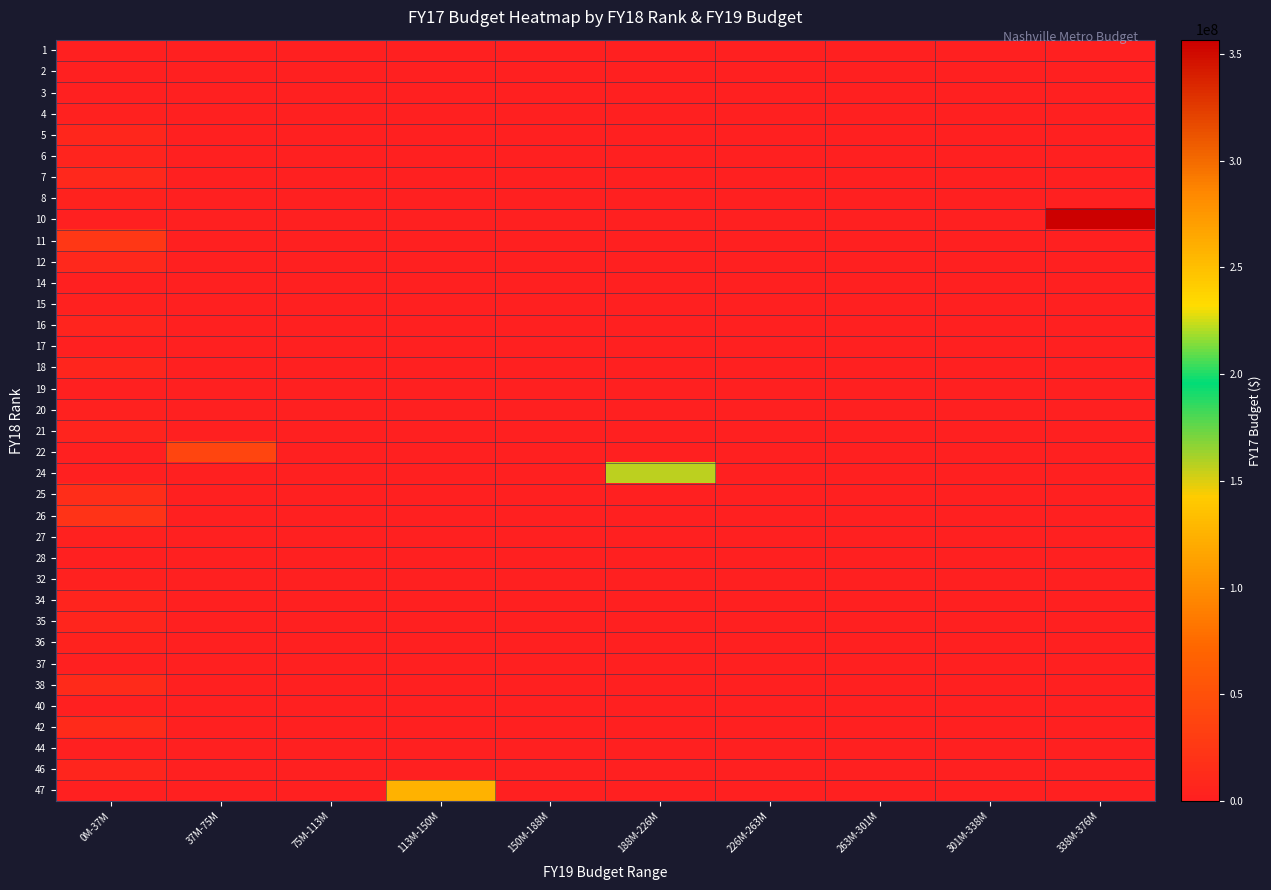

Reading left to right, what are all the values shown in this chart?

1: 0M-37M=798200	37M-75M=0	75M-113M=0	113M-150M=0	150M-188M=0	188M-226M=0	226M-263M=0	263M-301M=0	301M-338M=0	338M-376M=0
2: 0M-37M=1382900	37M-75M=0	75M-113M=0	113M-150M=0	150M-188M=0	188M-226M=0	226M-263M=0	263M-301M=0	301M-338M=0	338M-376M=0
3: 0M-37M=883900	37M-75M=0	75M-113M=0	113M-150M=0	150M-188M=0	188M-226M=0	226M-263M=0	263M-301M=0	301M-338M=0	338M-376M=0
4: 0M-37M=1552100	37M-75M=0	75M-113M=0	113M-150M=0	150M-188M=0	188M-226M=0	226M-263M=0	263M-301M=0	301M-338M=0	338M-376M=0
5: 0M-37M=7670700	37M-75M=0	75M-113M=0	113M-150M=0	150M-188M=0	188M-226M=0	226M-263M=0	263M-301M=0	301M-338M=0	338M-376M=0
6: 0M-37M=4280900	37M-75M=0	75M-113M=0	113M-150M=0	150M-188M=0	188M-226M=0	226M-263M=0	263M-301M=0	301M-338M=0	338M-376M=0
7: 0M-37M=9349400	37M-75M=0	75M-113M=0	113M-150M=0	150M-188M=0	188M-226M=0	226M-263M=0	263M-301M=0	301M-338M=0	338M-376M=0
8: 0M-37M=3329000	37M-75M=0	75M-113M=0	113M-150M=0	150M-188M=0	188M-226M=0	226M-263M=0	263M-301M=0	301M-338M=0	338M-376M=0
10: 0M-37M=0	37M-75M=0	75M-113M=0	113M-150M=0	150M-188M=0	188M-226M=0	226M-263M=0	263M-301M=0	301M-338M=0	338M-376M=356640100
11: 0M-37M=24332100	37M-75M=0	75M-113M=0	113M-150M=0	150M-188M=0	188M-226M=0	226M-263M=0	263M-301M=0	301M-338M=0	338M-376M=0
12: 0M-37M=8837300	37M-75M=0	75M-113M=0	113M-150M=0	150M-188M=0	188M-226M=0	226M-263M=0	263M-301M=0	301M-338M=0	338M-376M=0
14: 0M-37M=328800	37M-75M=0	75M-113M=0	113M-150M=0	150M-188M=0	188M-226M=0	226M-263M=0	263M-301M=0	301M-338M=0	338M-376M=0
15: 0M-37M=2764700	37M-75M=0	75M-113M=0	113M-150M=0	150M-188M=0	188M-226M=0	226M-263M=0	263M-301M=0	301M-338M=0	338M-376M=0
16: 0M-37M=5249800	37M-75M=0	75M-113M=0	113M-150M=0	150M-188M=0	188M-226M=0	226M-263M=0	263M-301M=0	301M-338M=0	338M-376M=0
17: 0M-37M=443300	37M-75M=0	75M-113M=0	113M-150M=0	150M-188M=0	188M-226M=0	226M-263M=0	263M-301M=0	301M-338M=0	338M-376M=0
18: 0M-37M=5847800	37M-75M=0	75M-113M=0	113M-150M=0	150M-188M=0	188M-226M=0	226M-263M=0	263M-301M=0	301M-338M=0	338M-376M=0
19: 0M-37M=855300	37M-75M=0	75M-113M=0	113M-150M=0	150M-188M=0	188M-226M=0	226M-263M=0	263M-301M=0	301M-338M=0	338M-376M=0
20: 0M-37M=2087800	37M-75M=0	75M-113M=0	113M-150M=0	150M-188M=0	188M-226M=0	226M-263M=0	263M-301M=0	301M-338M=0	338M-376M=0
21: 0M-37M=4189300	37M-75M=0	75M-113M=0	113M-150M=0	150M-188M=0	188M-226M=0	226M-263M=0	263M-301M=0	301M-338M=0	338M-376M=0
22: 0M-37M=0	37M-75M=38381900	75M-113M=0	113M-150M=0	150M-188M=0	188M-226M=0	226M-263M=0	263M-301M=0	301M-338M=0	338M-376M=0
24: 0M-37M=0	37M-75M=0	75M-113M=0	113M-150M=0	150M-188M=0	188M-226M=156049100	226M-263M=0	263M-301M=0	301M-338M=0	338M-376M=0
25: 0M-37M=14860800	37M-75M=0	75M-113M=0	113M-150M=0	150M-188M=0	188M-226M=0	226M-263M=0	263M-301M=0	301M-338M=0	338M-376M=0
26: 0M-37M=20862700	37M-75M=0	75M-113M=0	113M-150M=0	150M-188M=0	188M-226M=0	226M-263M=0	263M-301M=0	301M-338M=0	338M-376M=0
27: 0M-37M=2561800	37M-75M=0	75M-113M=0	113M-150M=0	150M-188M=0	188M-226M=0	226M-263M=0	263M-301M=0	301M-338M=0	338M-376M=0
28: 0M-37M=917200	37M-75M=0	75M-113M=0	113M-150M=0	150M-188M=0	188M-226M=0	226M-263M=0	263M-301M=0	301M-338M=0	338M-376M=0
32: 0M-37M=1765600	37M-75M=0	75M-113M=0	113M-150M=0	150M-188M=0	188M-226M=0	226M-263M=0	263M-301M=0	301M-338M=0	338M-376M=0
34: 0M-37M=4593300	37M-75M=0	75M-113M=0	113M-150M=0	150M-188M=0	188M-226M=0	226M-263M=0	263M-301M=0	301M-338M=0	338M-376M=0
35: 0M-37M=5999400	37M-75M=0	75M-113M=0	113M-150M=0	150M-188M=0	188M-226M=0	226M-263M=0	263M-301M=0	301M-338M=0	338M-376M=0
36: 0M-37M=3130600	37M-75M=0	75M-113M=0	113M-150M=0	150M-188M=0	188M-226M=0	226M-263M=0	263M-301M=0	301M-338M=0	338M-376M=0
37: 0M-37M=484100	37M-75M=0	75M-113M=0	113M-150M=0	150M-188M=0	188M-226M=0	226M-263M=0	263M-301M=0	301M-338M=0	338M-376M=0
38: 0M-37M=11566000	37M-75M=0	75M-113M=0	113M-150M=0	150M-188M=0	188M-226M=0	226M-263M=0	263M-301M=0	301M-338M=0	338M-376M=0
40: 0M-37M=512000	37M-75M=0	75M-113M=0	113M-150M=0	150M-188M=0	188M-226M=0	226M-263M=0	263M-301M=0	301M-338M=0	338M-376M=0
42: 0M-37M=12132200	37M-75M=0	75M-113M=0	113M-150M=0	150M-188M=0	188M-226M=0	226M-263M=0	263M-301M=0	301M-338M=0	338M-376M=0
44: 0M-37M=409300	37M-75M=0	75M-113M=0	113M-150M=0	150M-188M=0	188M-226M=0	226M-263M=0	263M-301M=0	301M-338M=0	338M-376M=0
46: 0M-37M=6600700	37M-75M=0	75M-113M=0	113M-150M=0	150M-188M=0	188M-226M=0	226M-263M=0	263M-301M=0	301M-338M=0	338M-376M=0
47: 0M-37M=0	37M-75M=0	75M-113M=0	113M-150M=124385900	150M-188M=0	188M-226M=0	226M-263M=0	263M-301M=0	301M-338M=0	338M-376M=0